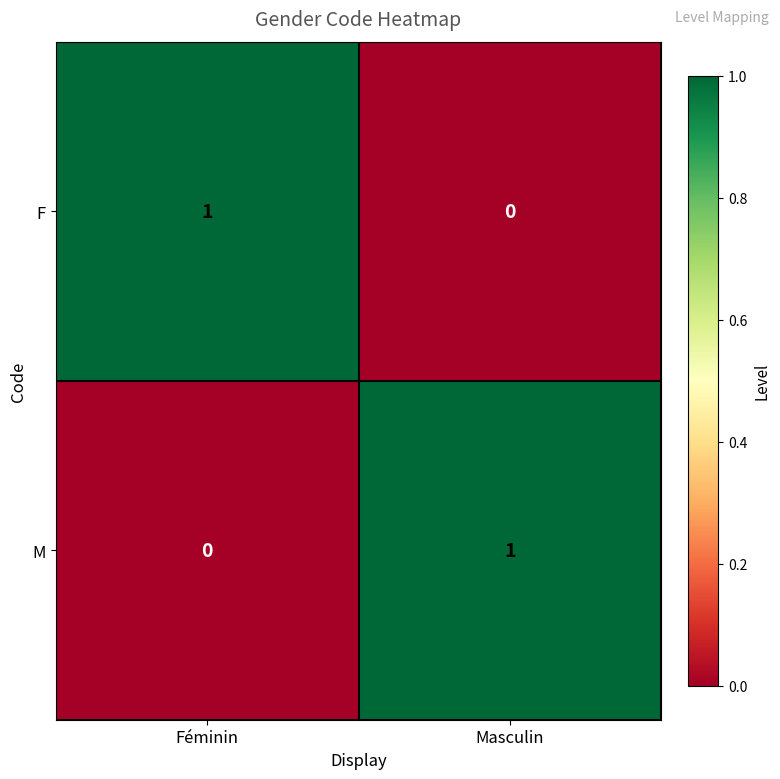

Reading left to right, extract all data points from this chart.

F: 1	0
M: 0	1